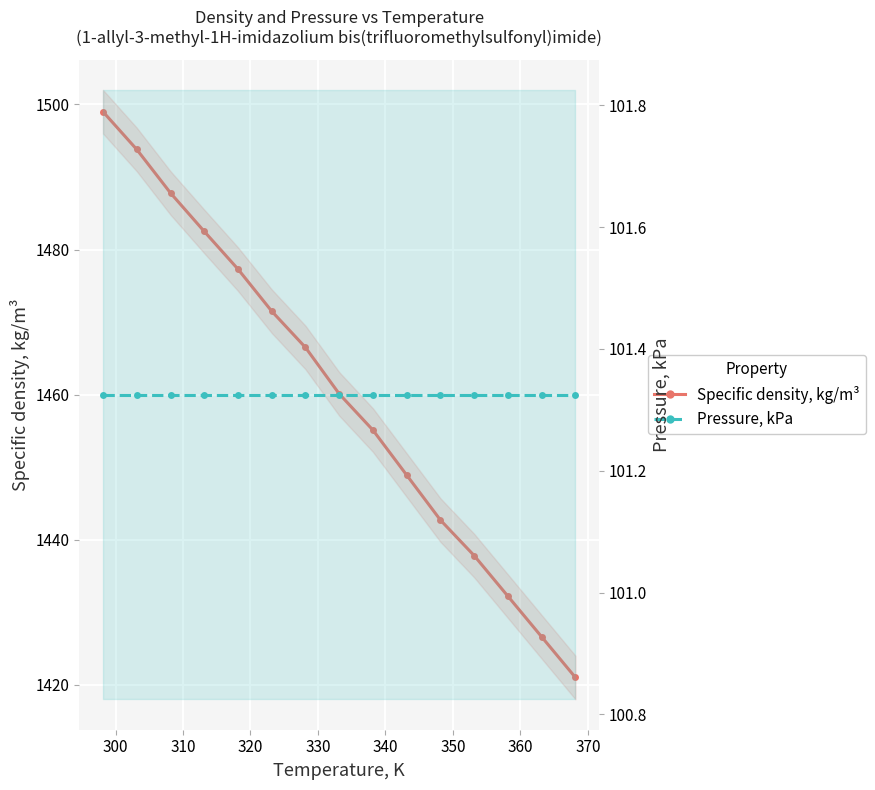

Read the Specific density, kg/m³ value at 300.

1493.8